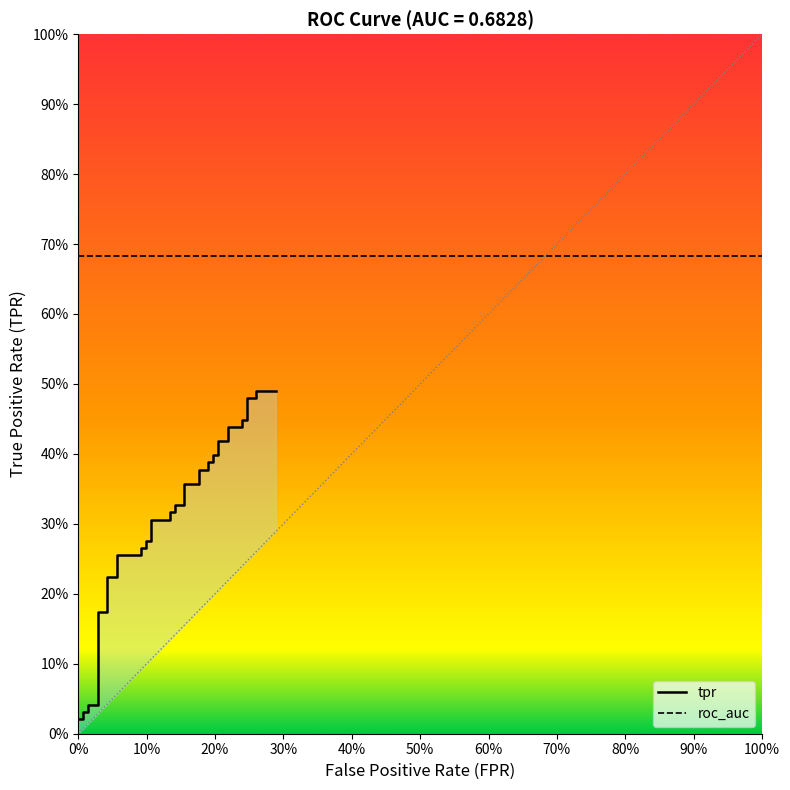

Does the chart display data point markers on the line(s)?

No